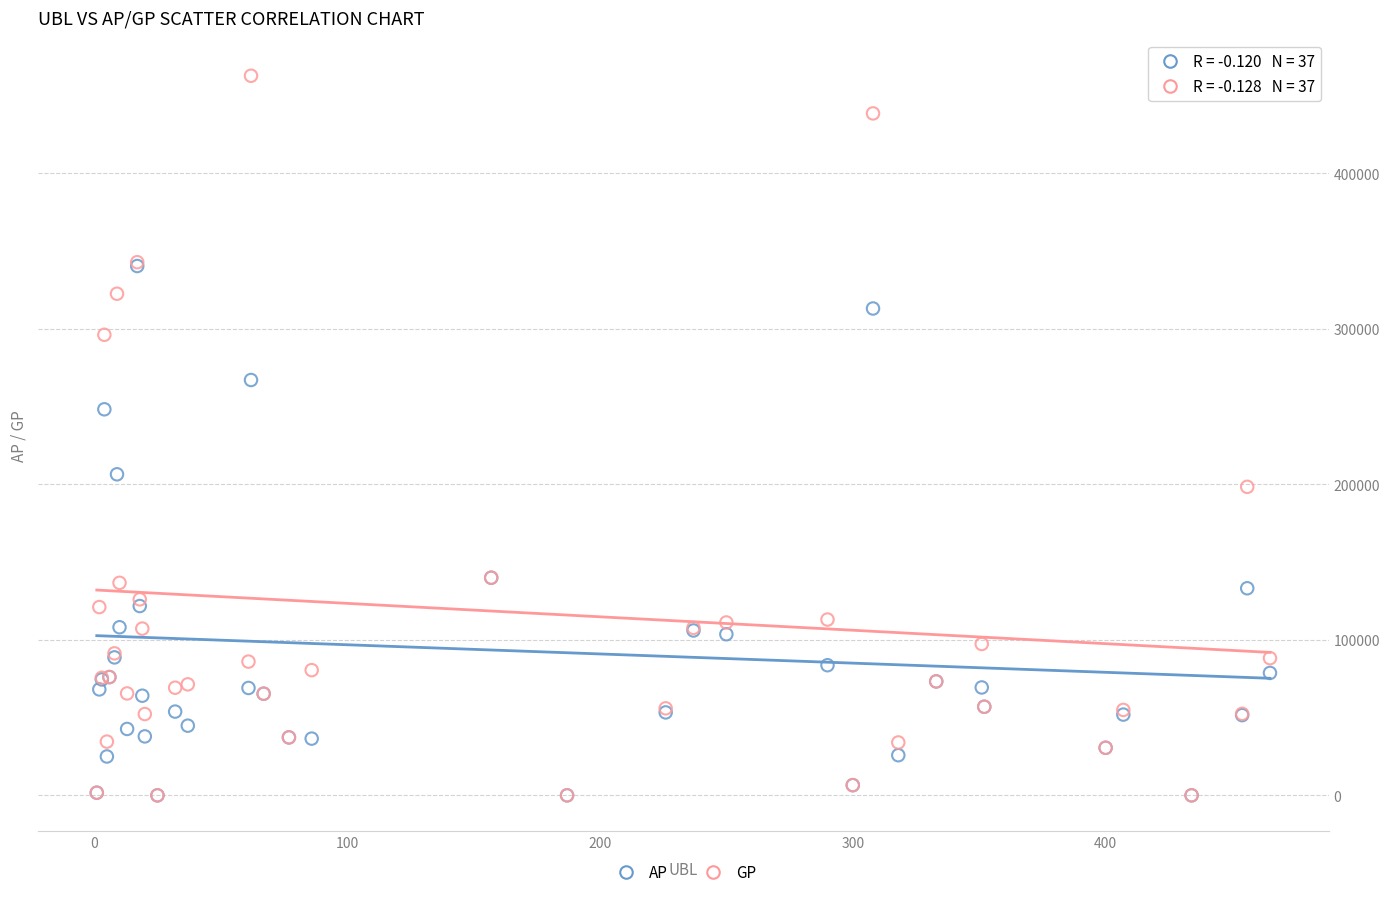

In the GP series, what Y value is closest to 231324?

198352